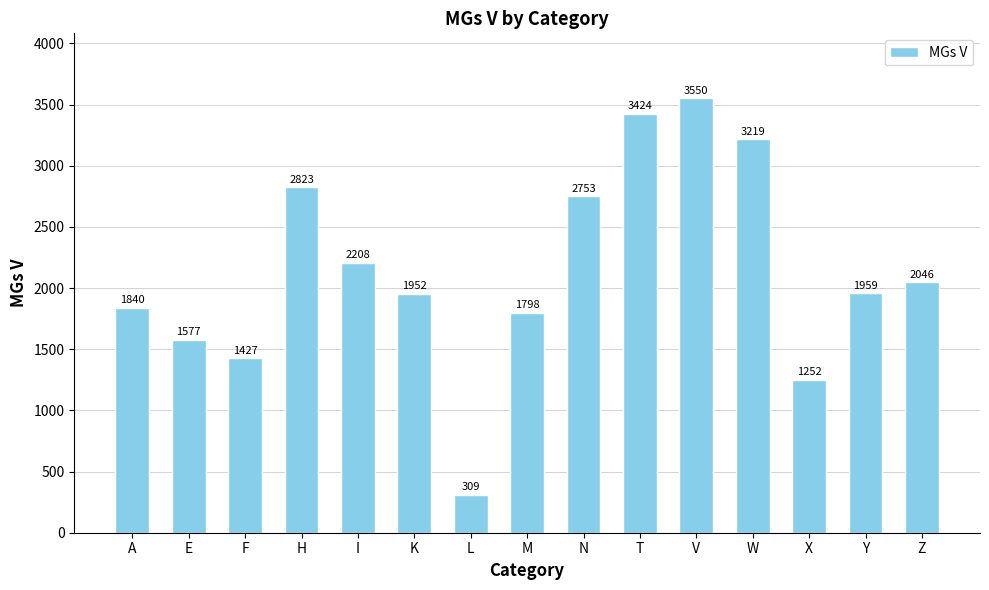

What is the ratio of the value at L to the value at Y?

0.2